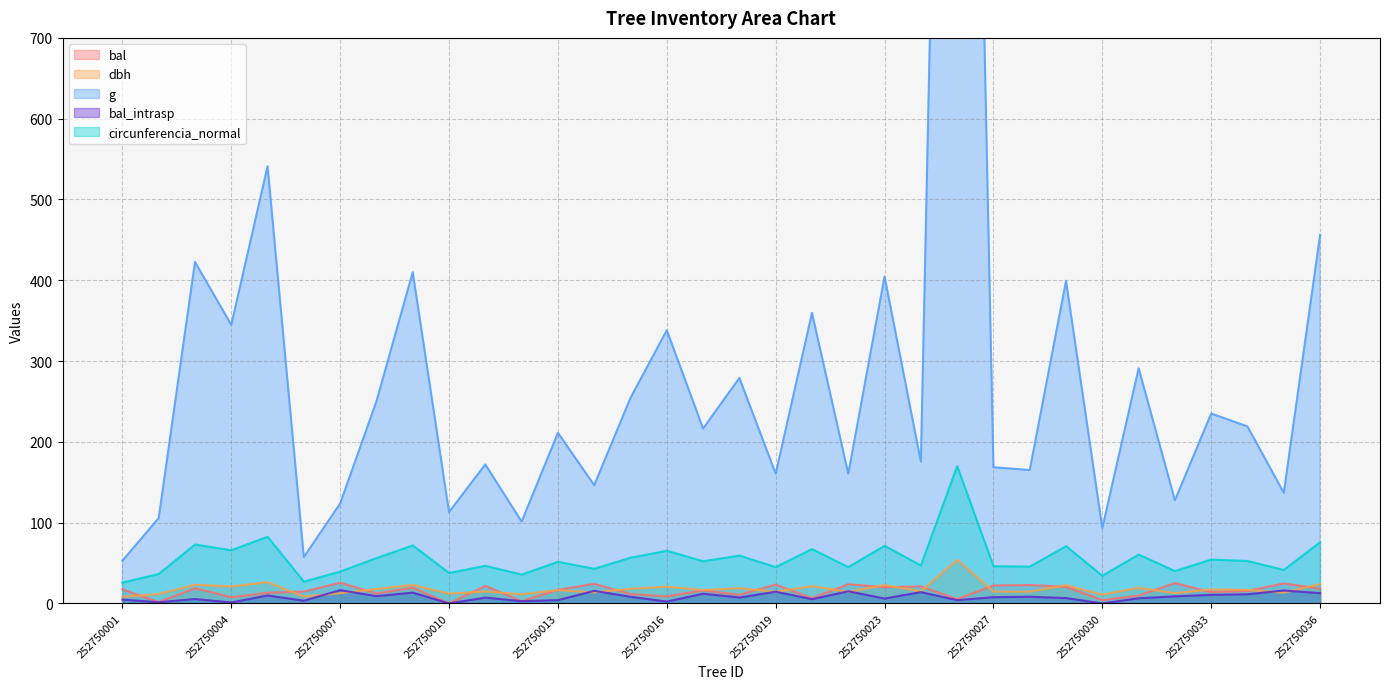

What is the average value of the bal_intrasp series?

8.0